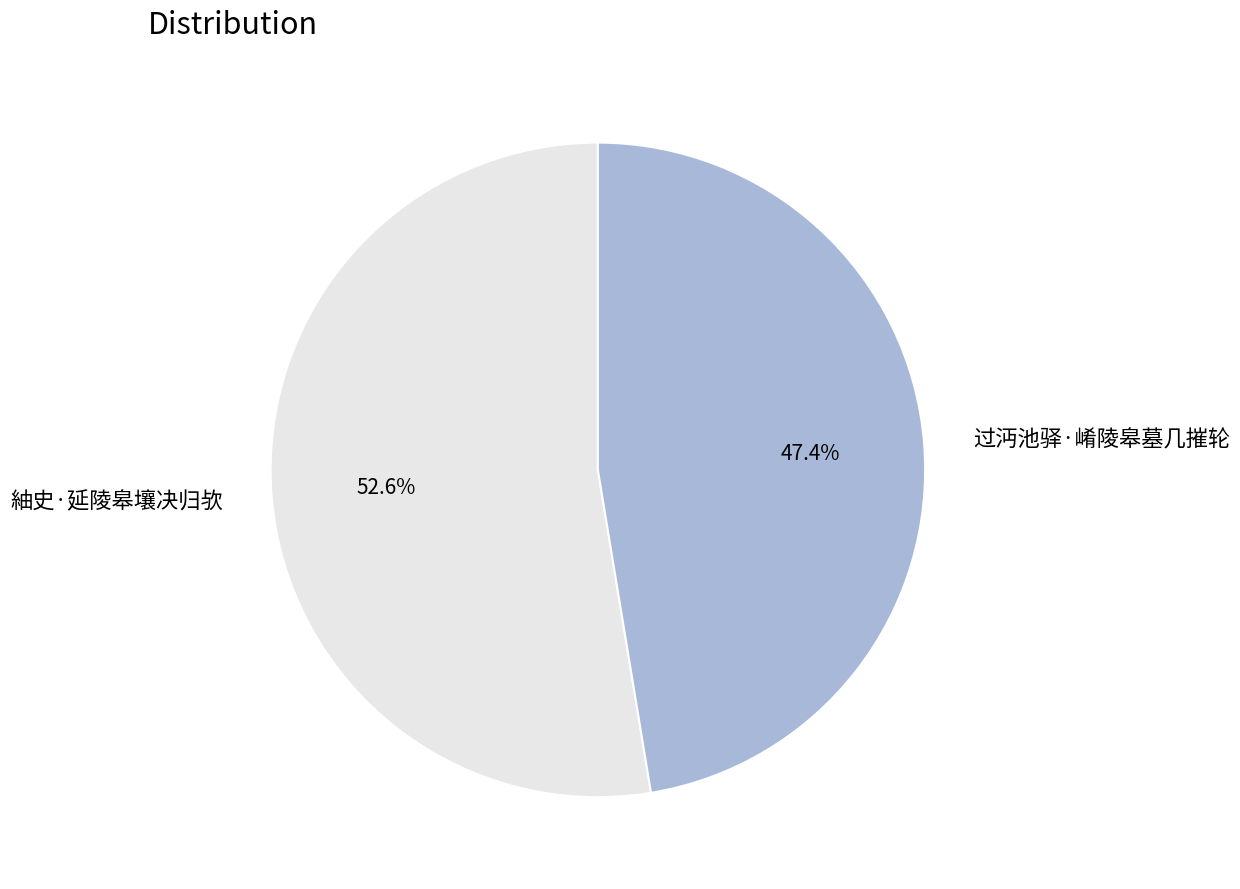

How many slices are in this pie chart?

2